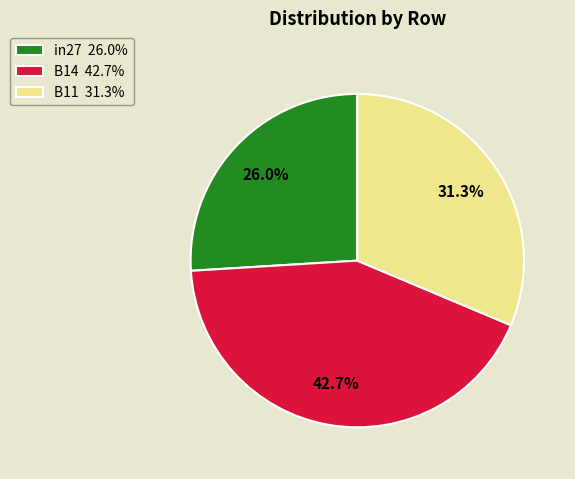

Which category has the biggest portion of the pie?

B14